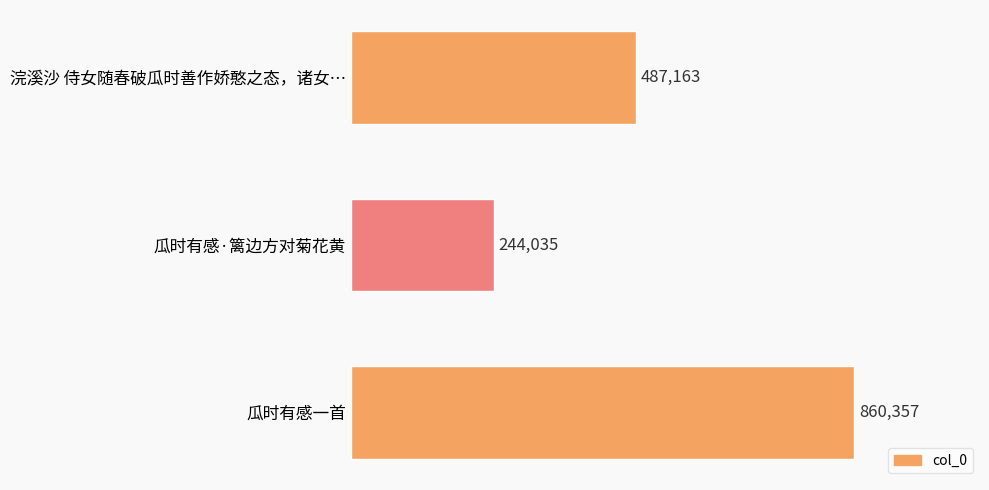

Are the bars horizontal?

Yes